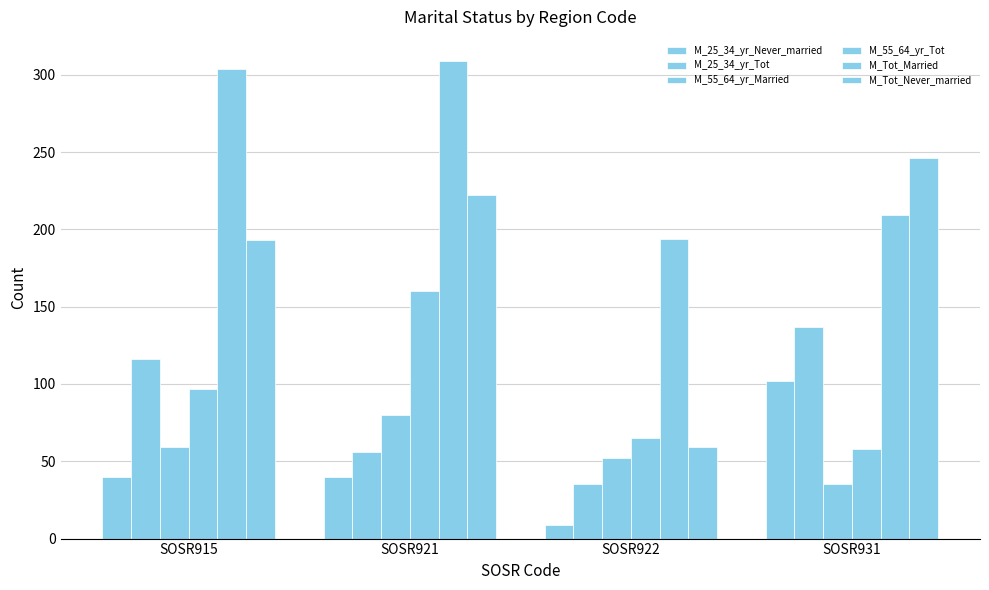

What is the average value of the M_55_64_yr_Married series?

56